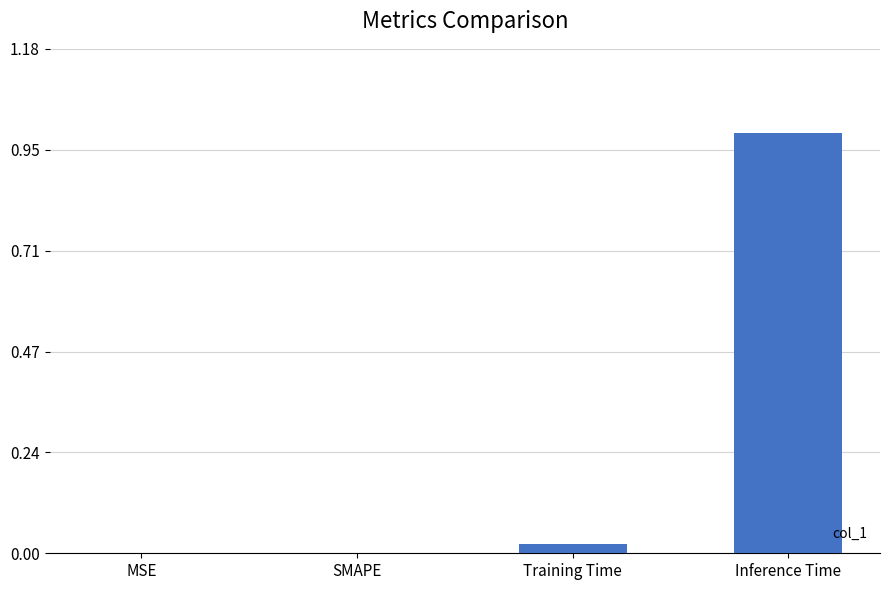

What is the change in value from MSE to Inference Time?

+1.0